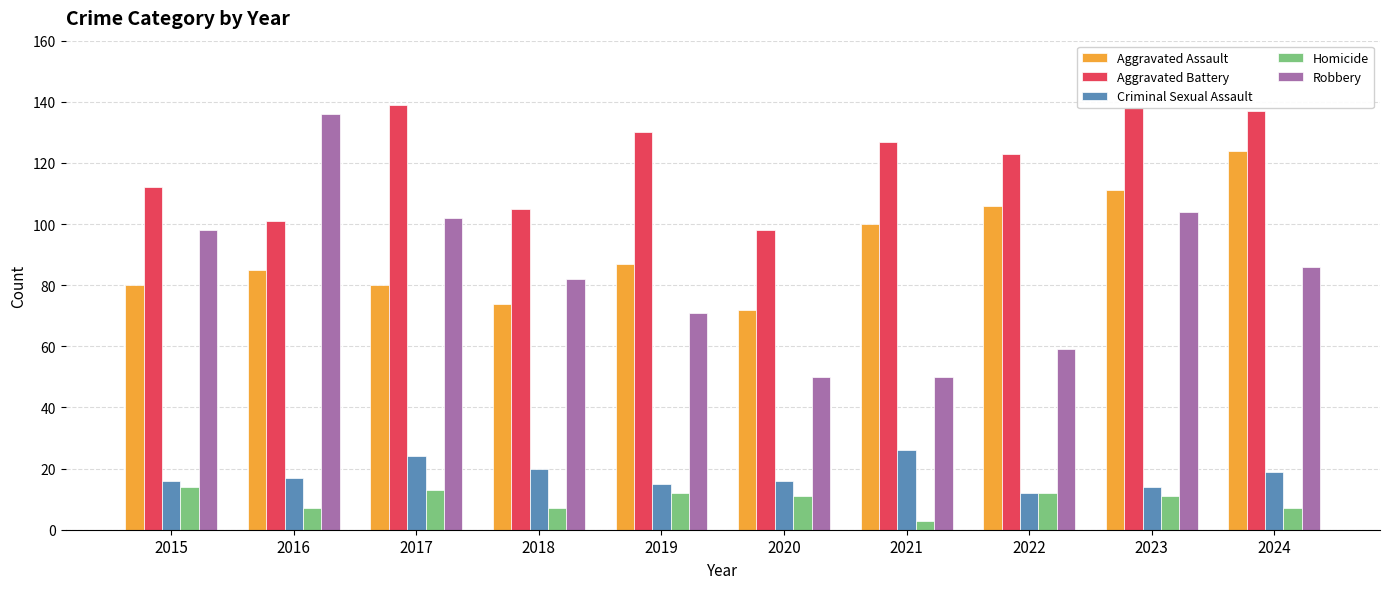

What is the sum of the Homicide values at 2019 and 2016?

19